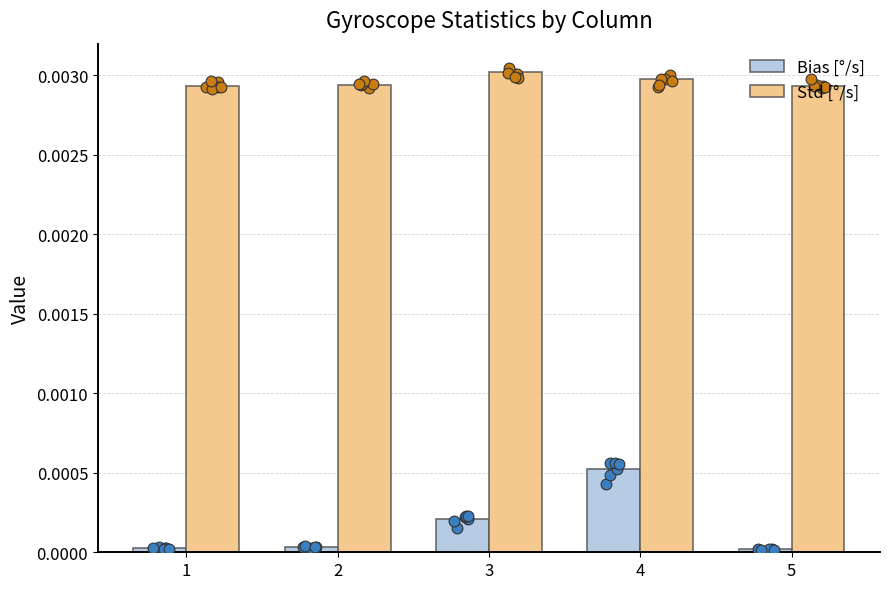

Which series has the largest total across all categories?

Std [°/s]